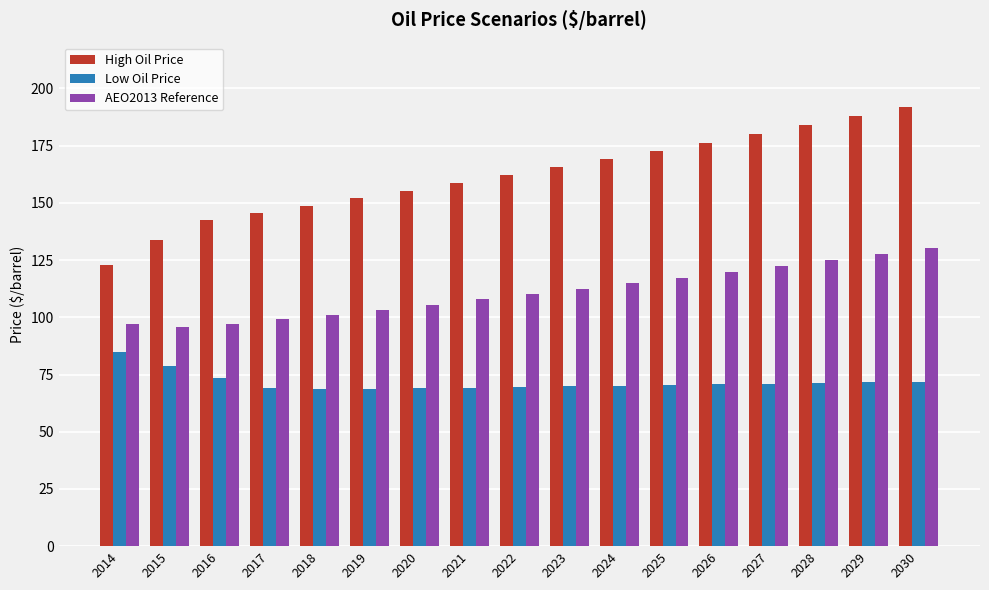

What is the spread (max minus min) of values at 2025?

102.2